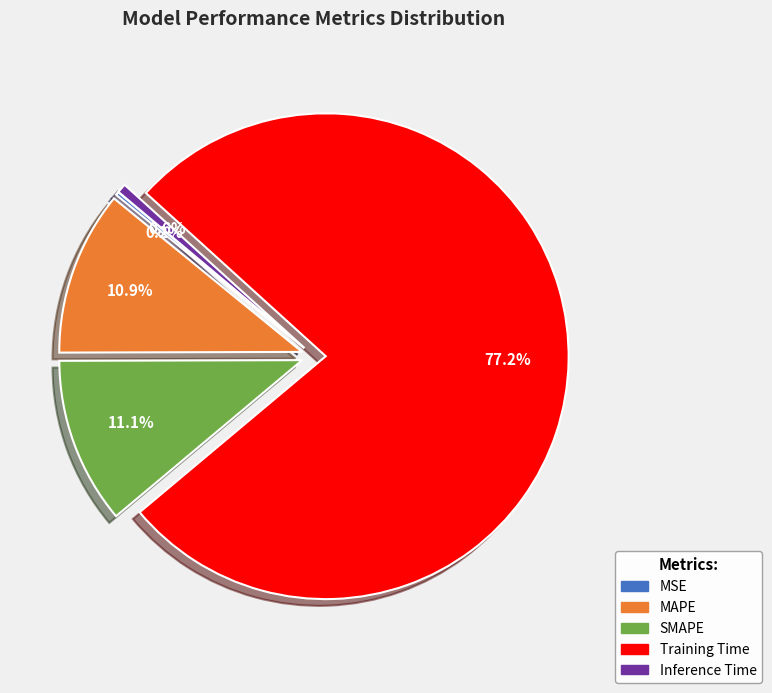

Do Inference Time and Training Time together represent more than half of the pie?

Yes